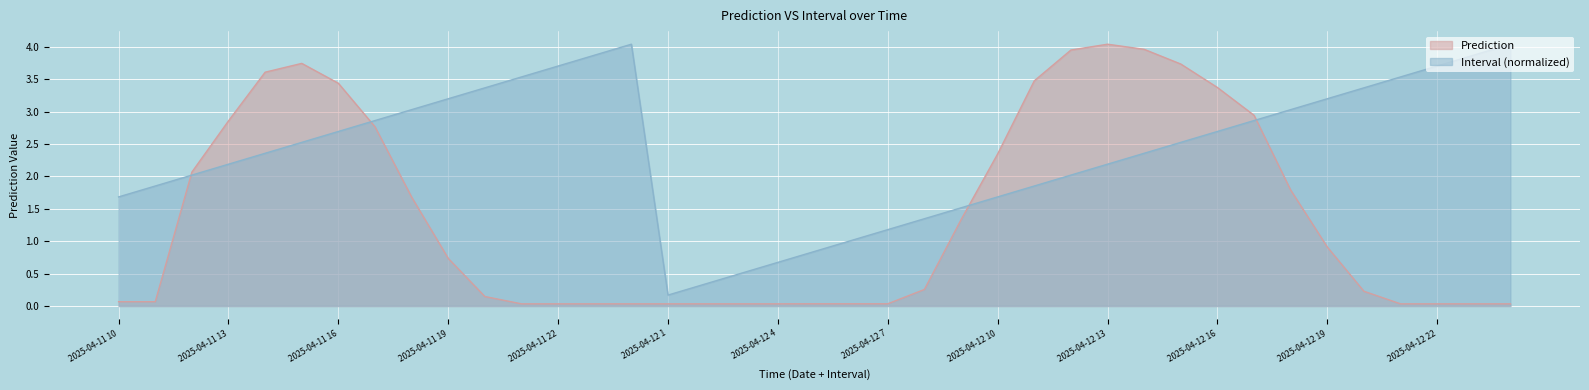

Between 2025-04-12 4 and 2025-04-12 10, which series saw the biggest shift?

Prediction